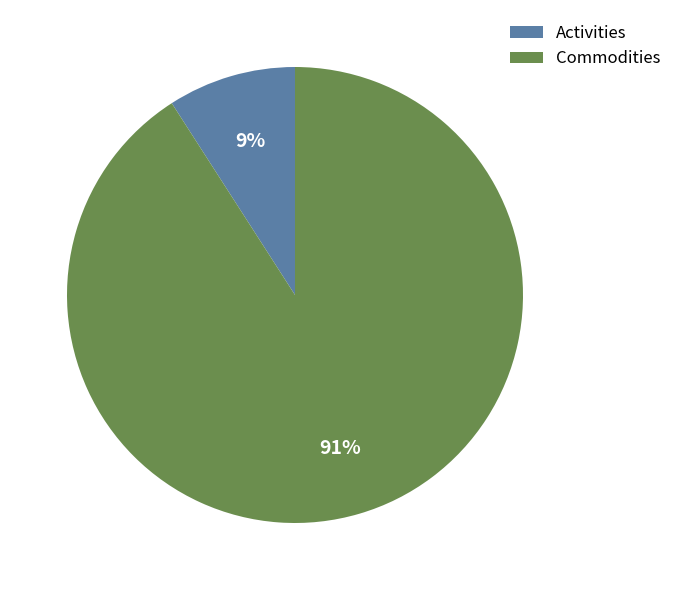

To the nearest percent, what percentage of the pie is Commodities?

91%